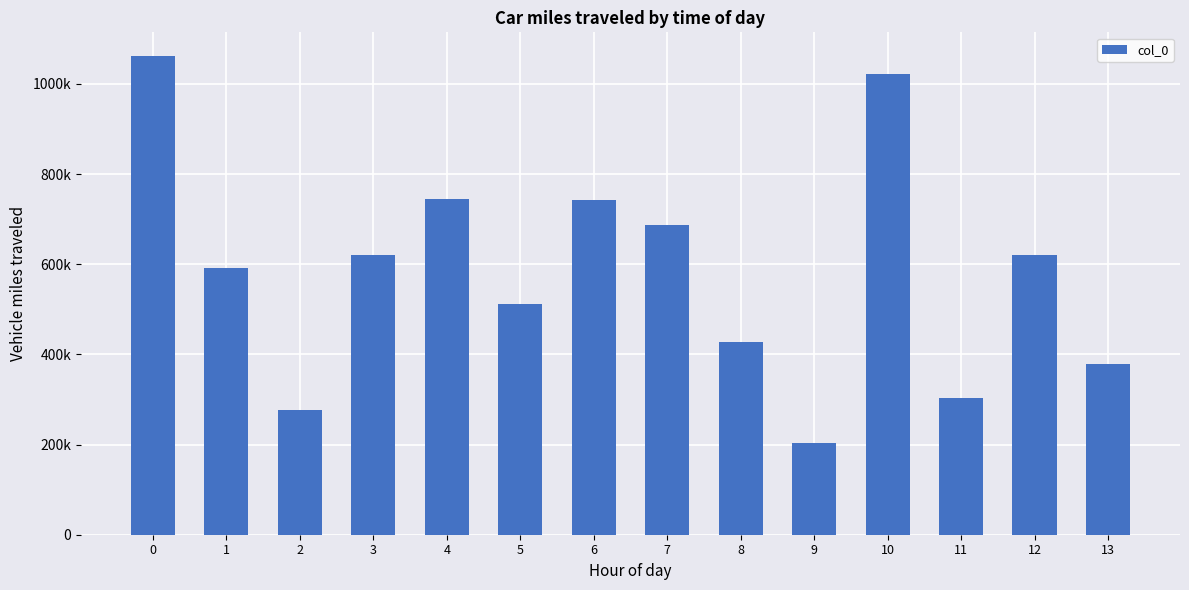

Are the bars horizontal?

No